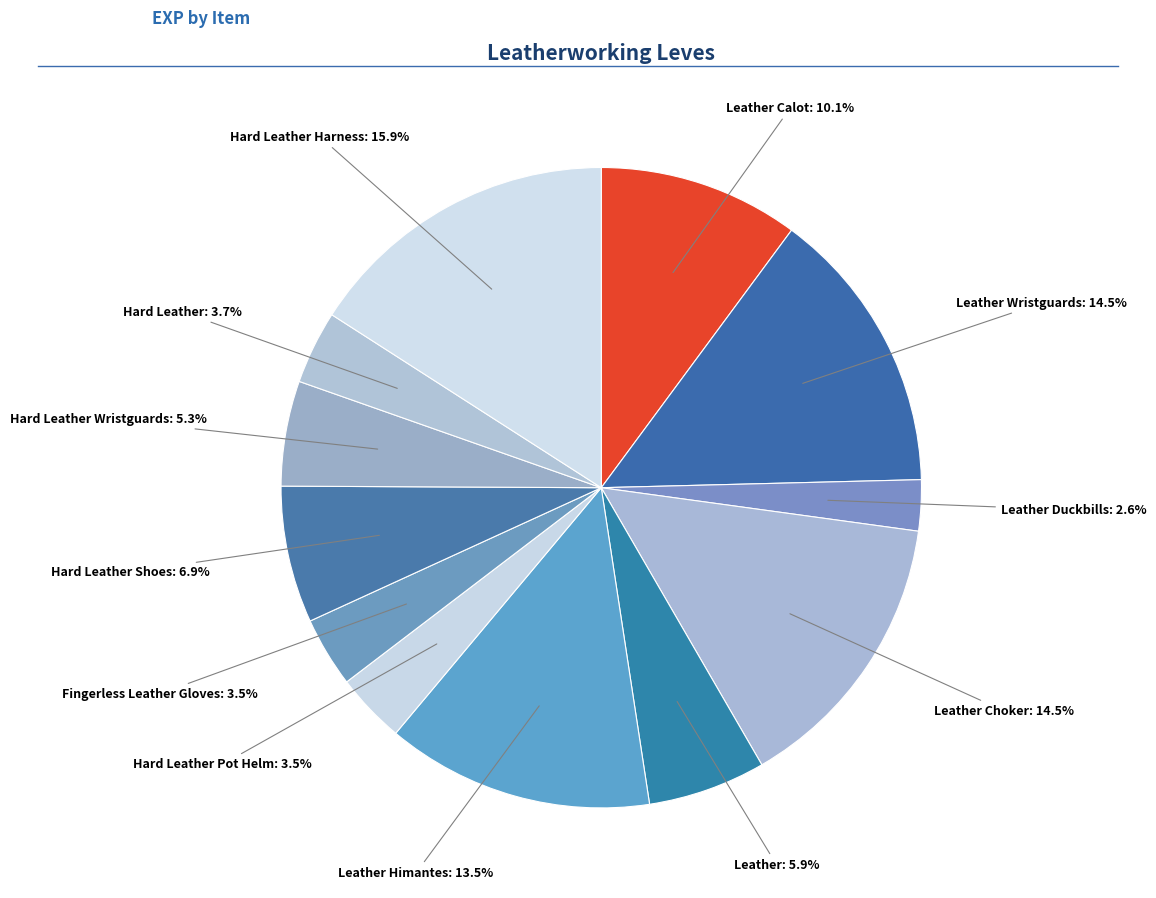

Count the number of slices in the pie.

12